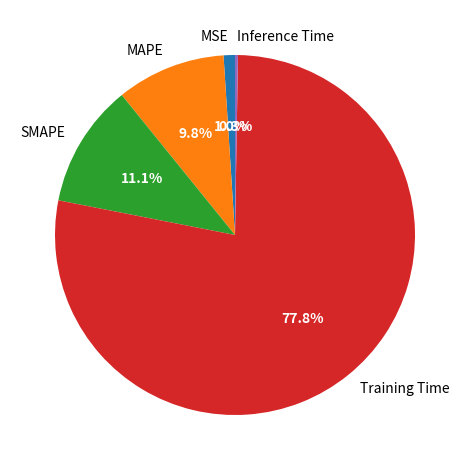

Combined, what portion of the pie is Training Time and MSE?

78.8%